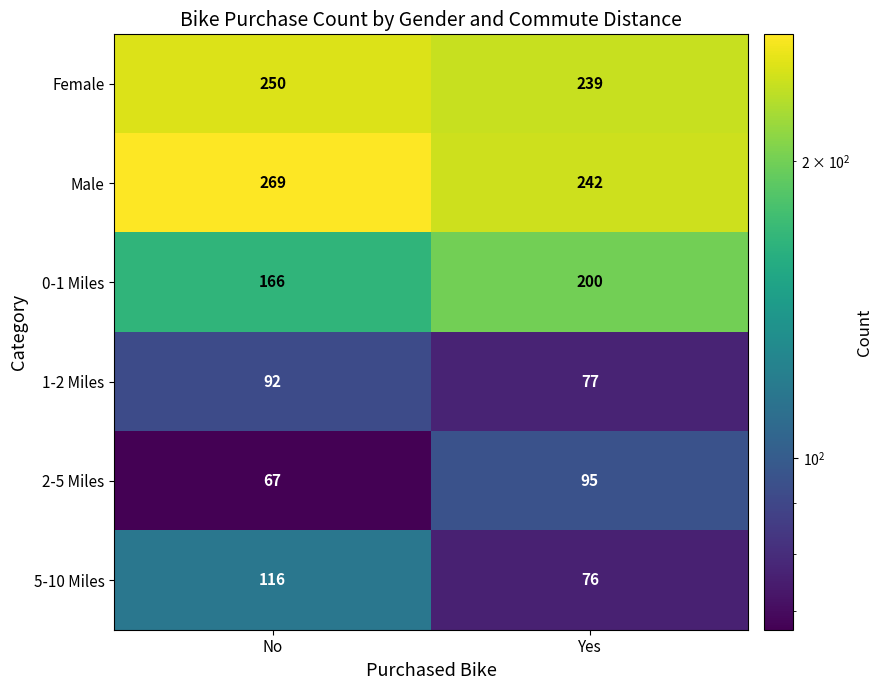

Is it true that 1-2 Miles equals 38 at Yes?

False